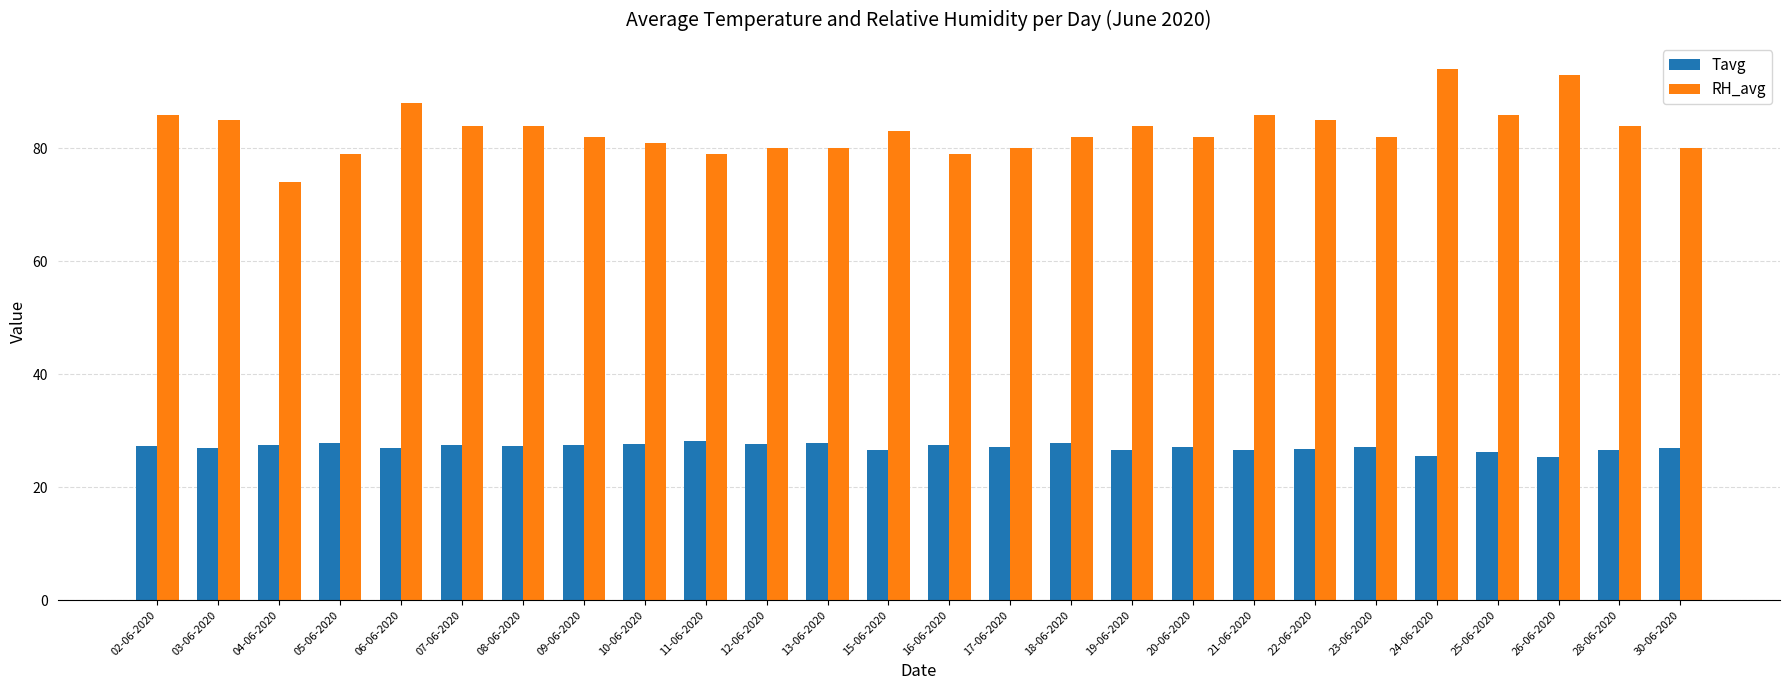

The Tavg series shows 17.2 at 09-06-2020. True or false?

False